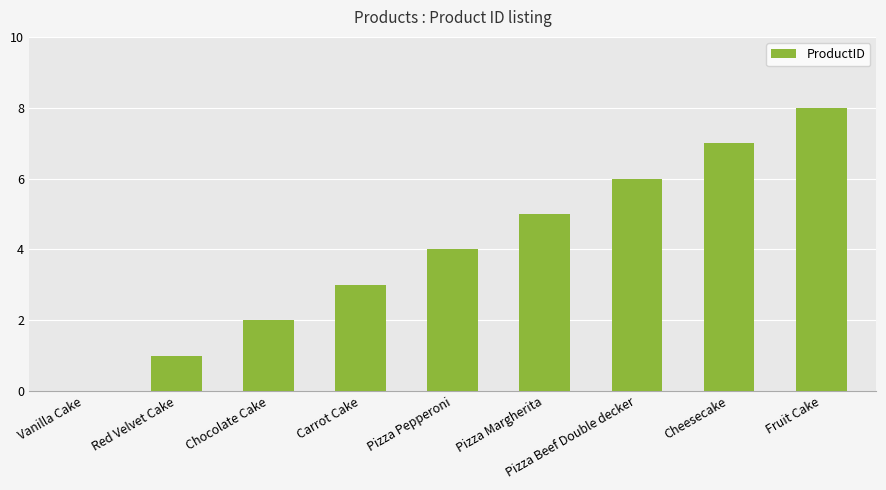

What is the difference between the values at Pizza Beef Double decker and Cheesecake?

1